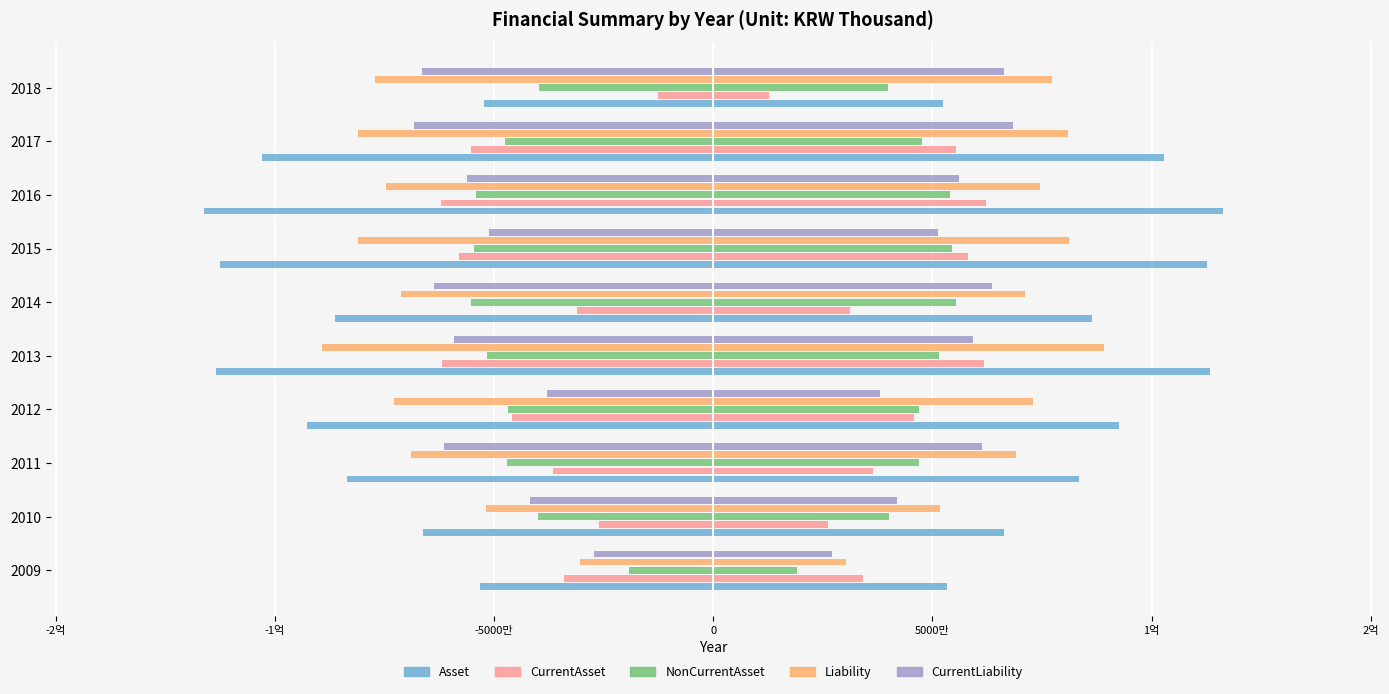

How many bars are there in each group?

5